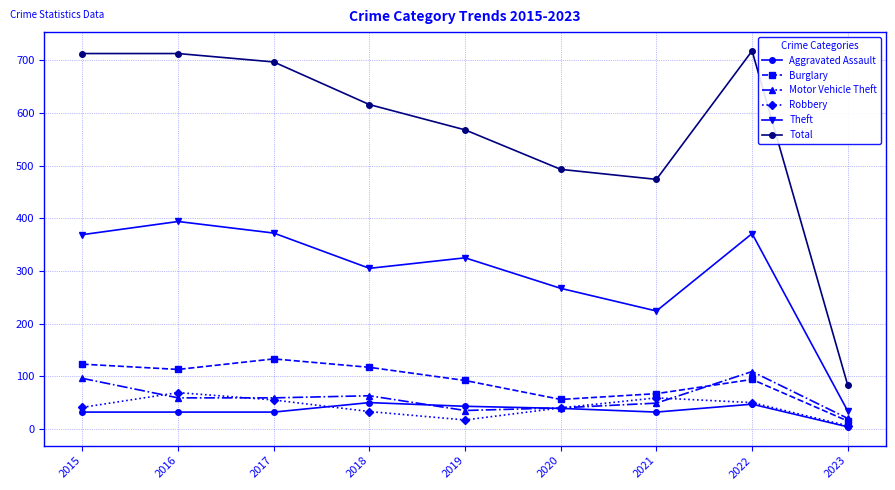

What is the total value across all series at 2018?

1184